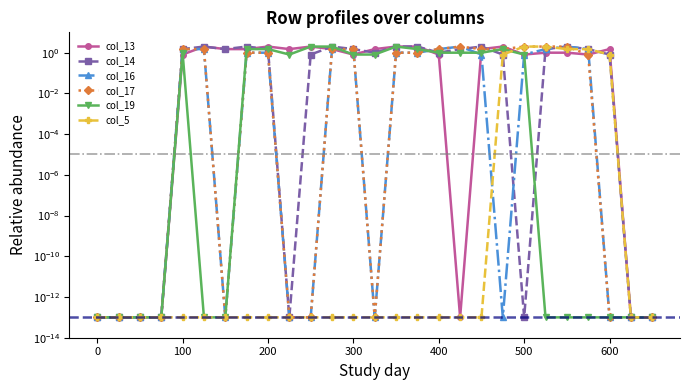

How many lines are shown in the chart?

6